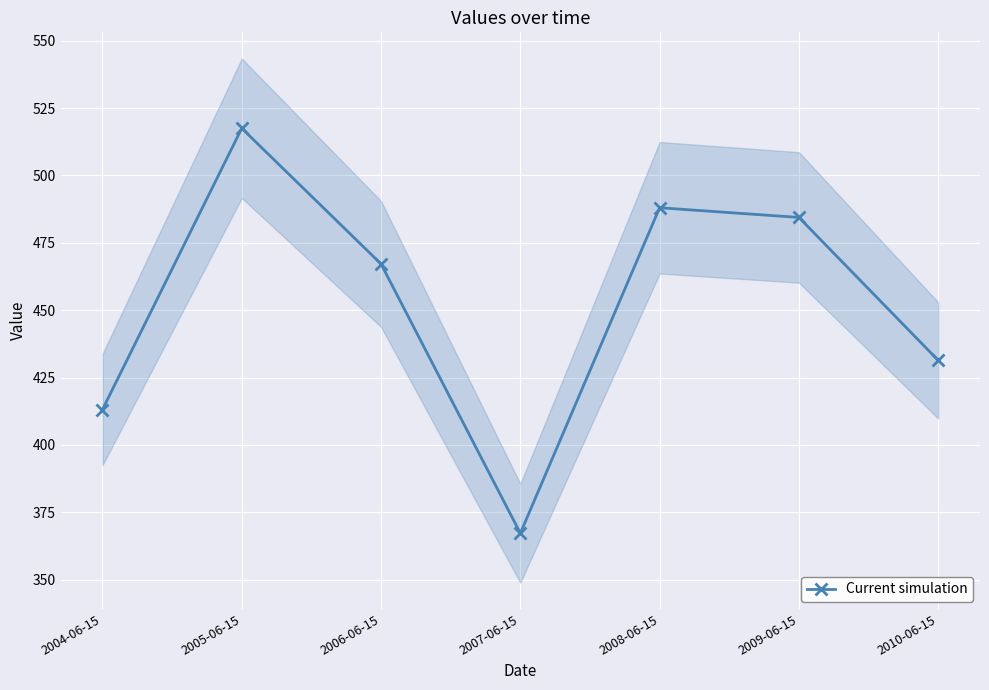

What is the change in value from 2005-06-15 to 2010-06-15?

-86.1